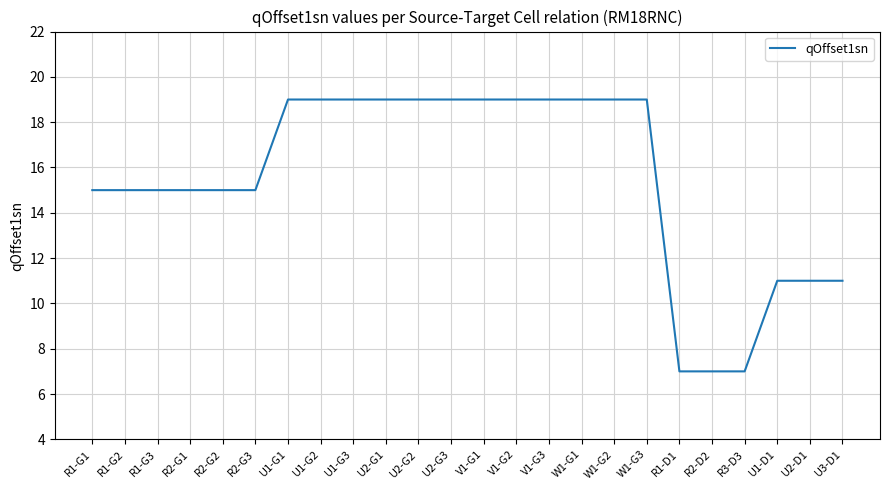

How many lines are shown in the chart?

1